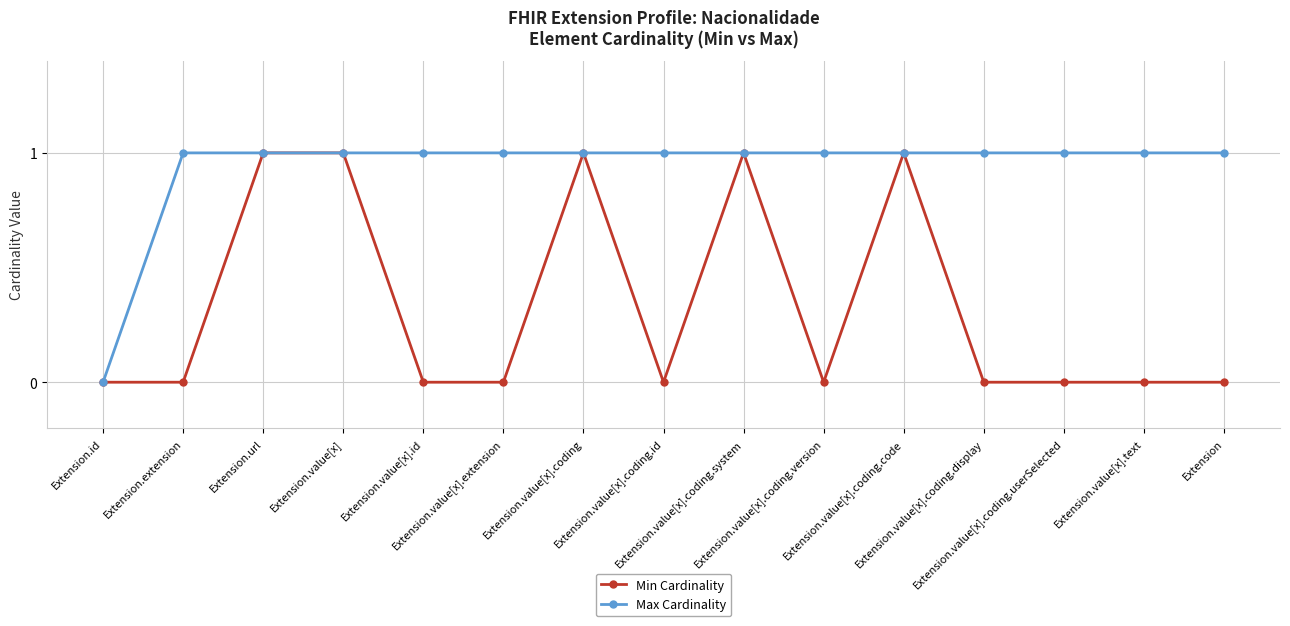

What is the average value of the Max Cardinality series?

1